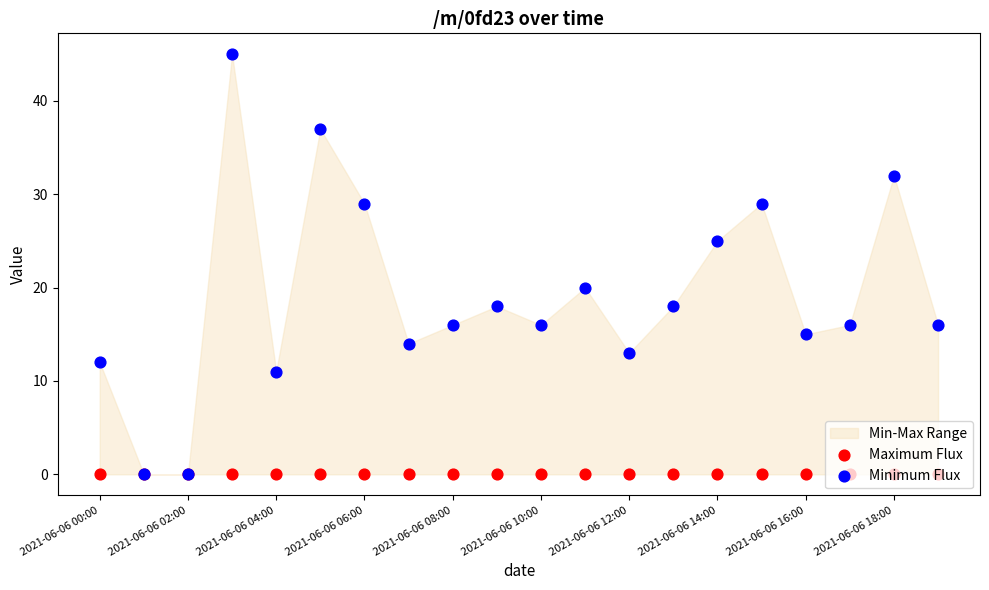

Which series contains the highest Y value?

Minimum Flux